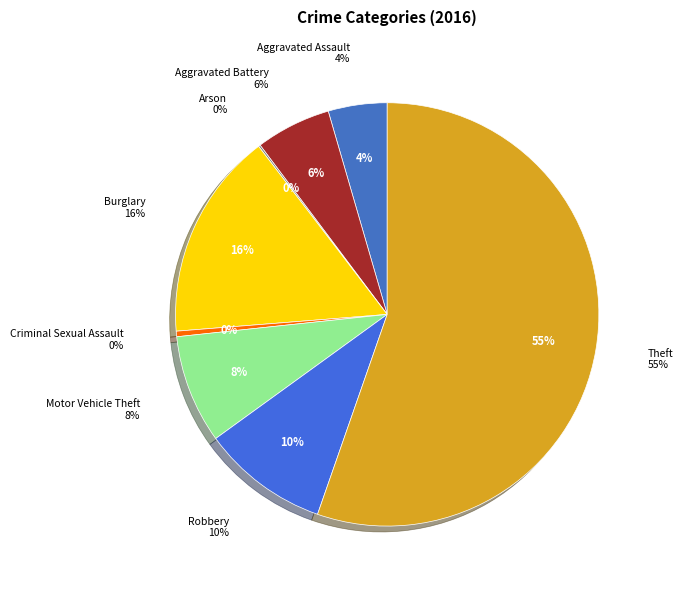

How much of the chart is everything except Theft?

44.7%